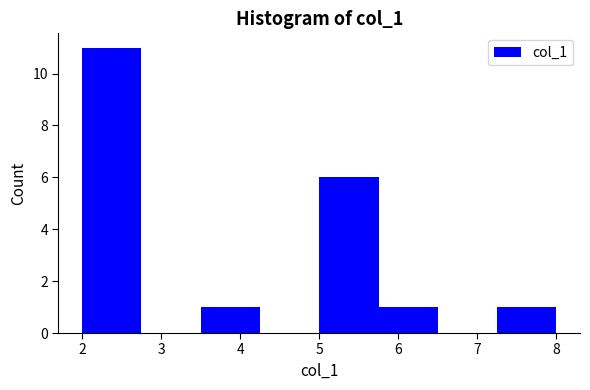

Reading left to right, list every bar in this chart as the range it spans on the x-axis followed by its height. Neither the bar edges nor the heights are printed on the chart, so give them approximately, as read against the axes.

2.00 to 2.75: 11
2.75 to 3.50: 0
3.50 to 4.25: 1
4.25 to 5.00: 0
5.00 to 5.75: 6
5.75 to 6.50: 1
6.50 to 7.25: 0
7.25 to 8.00: 1